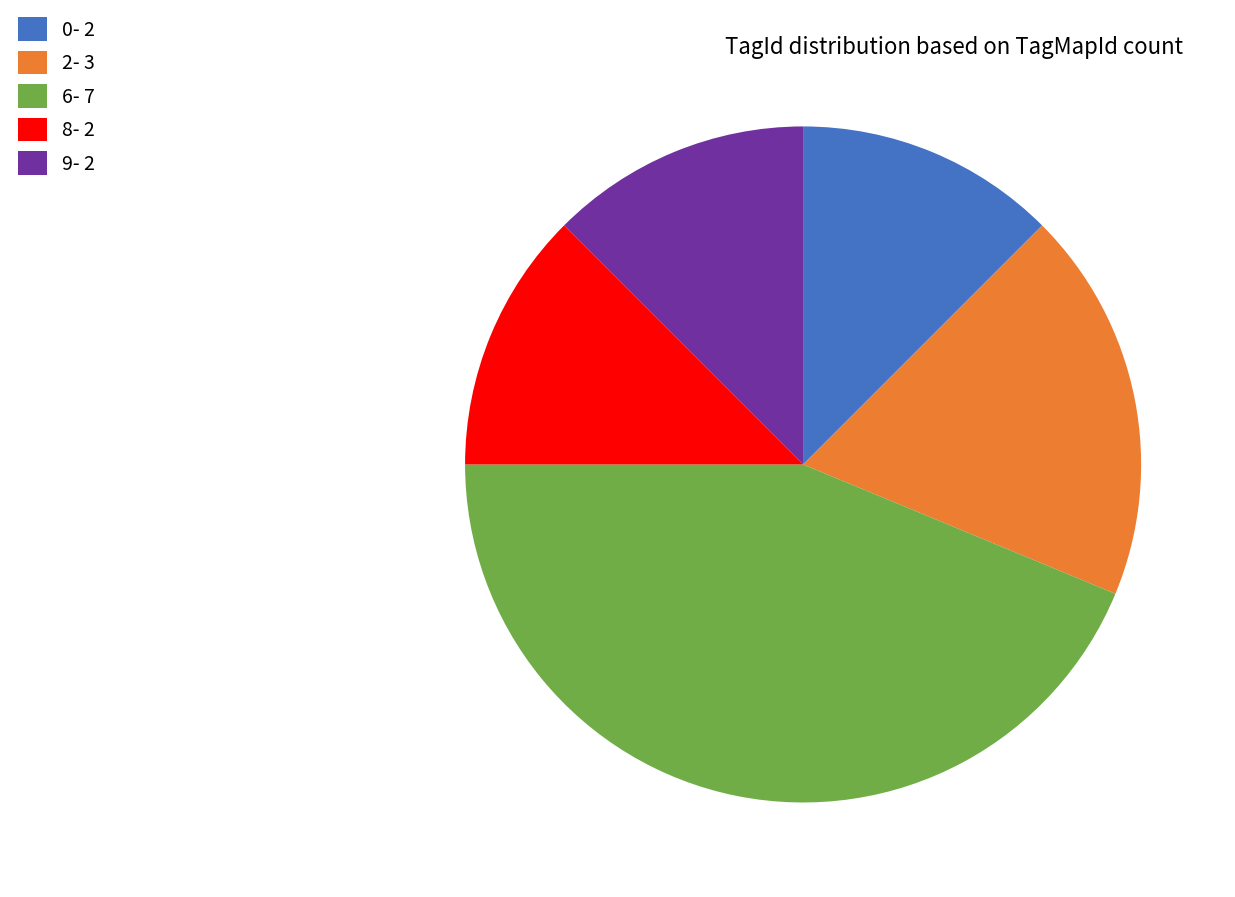

Which slice is the largest?

6- 7